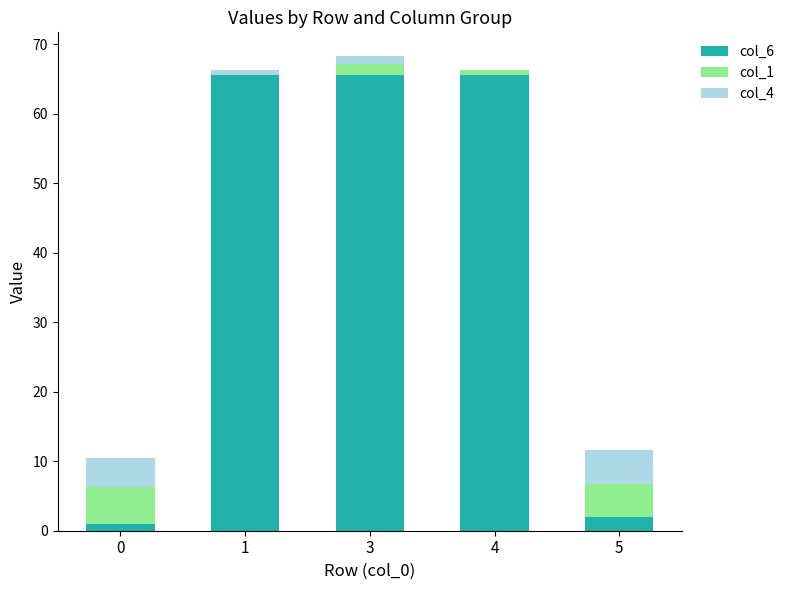

The col_6 series shows 65.6 at 3. True or false?

True